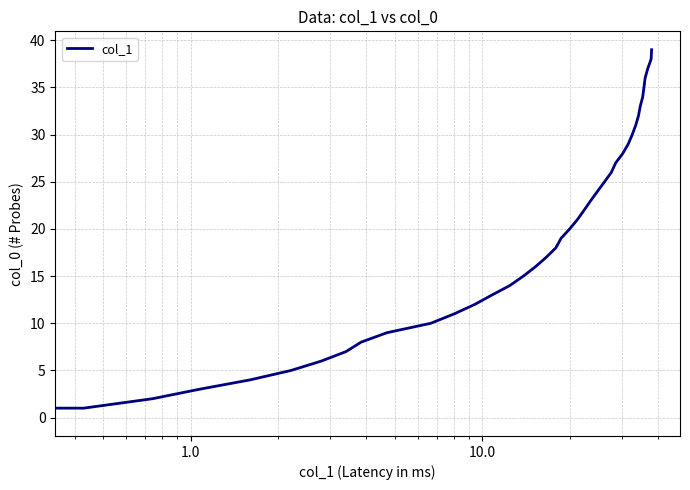

What is the difference between the maximum and minimum values?

39